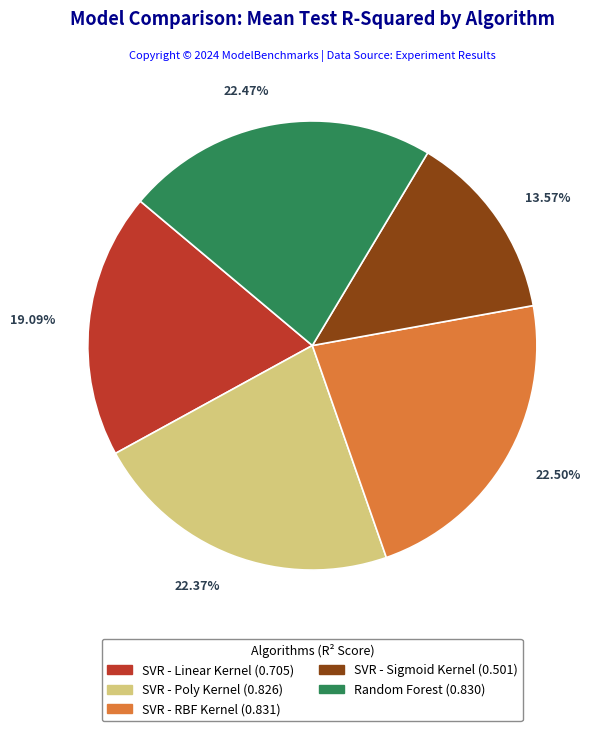

True or false: SVR - Linear Kernel accounts for 11% of the total.

False